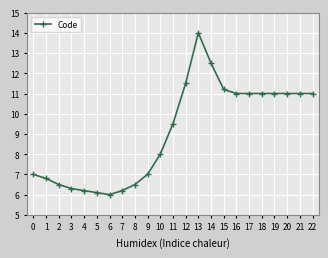

True or false: the data has more than 0 interior local peaks.

True